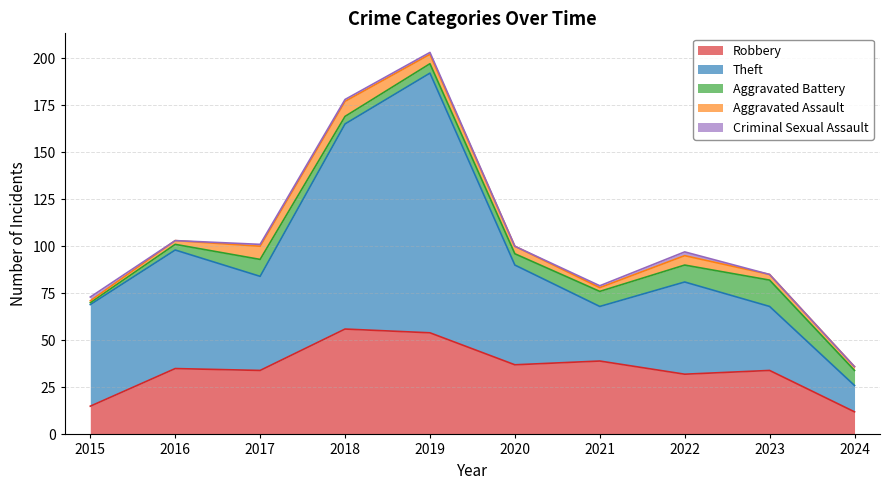

At 2020, list the series in order from smallest to largest.

Criminal Sexual Assault, Aggravated Assault, Aggravated Battery, Robbery, Theft